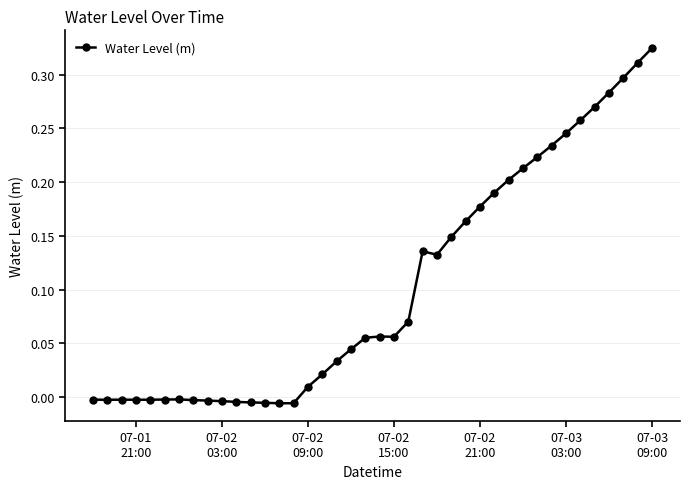

What is the sum of all values?

4.1